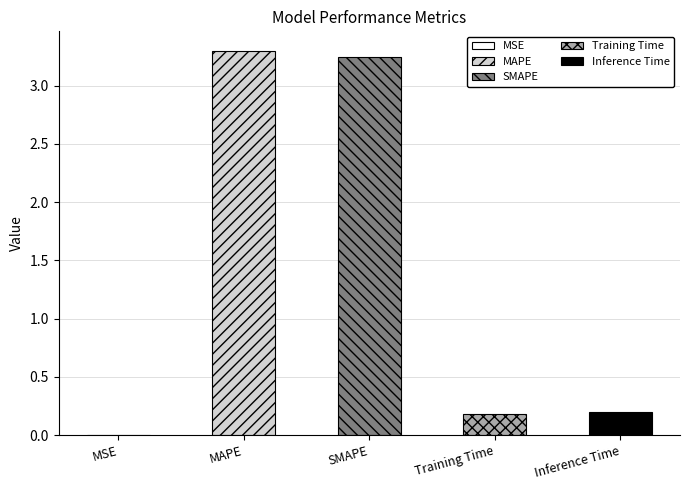

What is the label of the 4th bar from the left?

Training Time